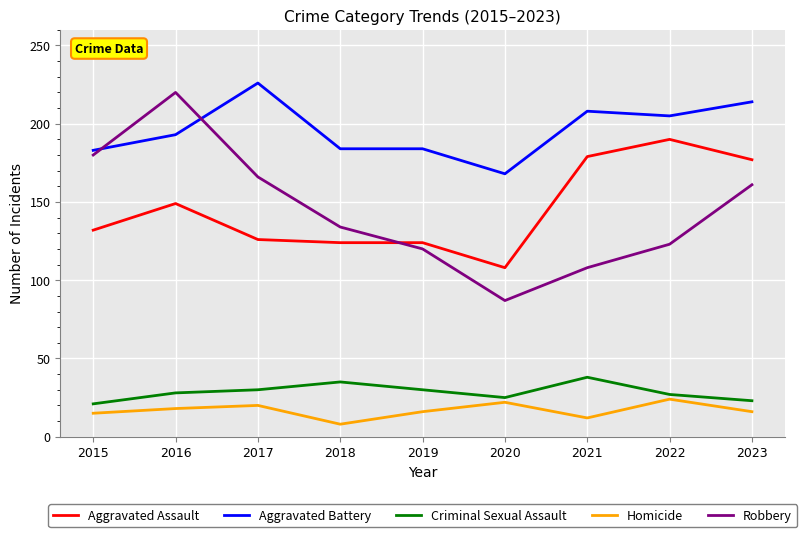

At which category is the sum across all series the highest?

2016